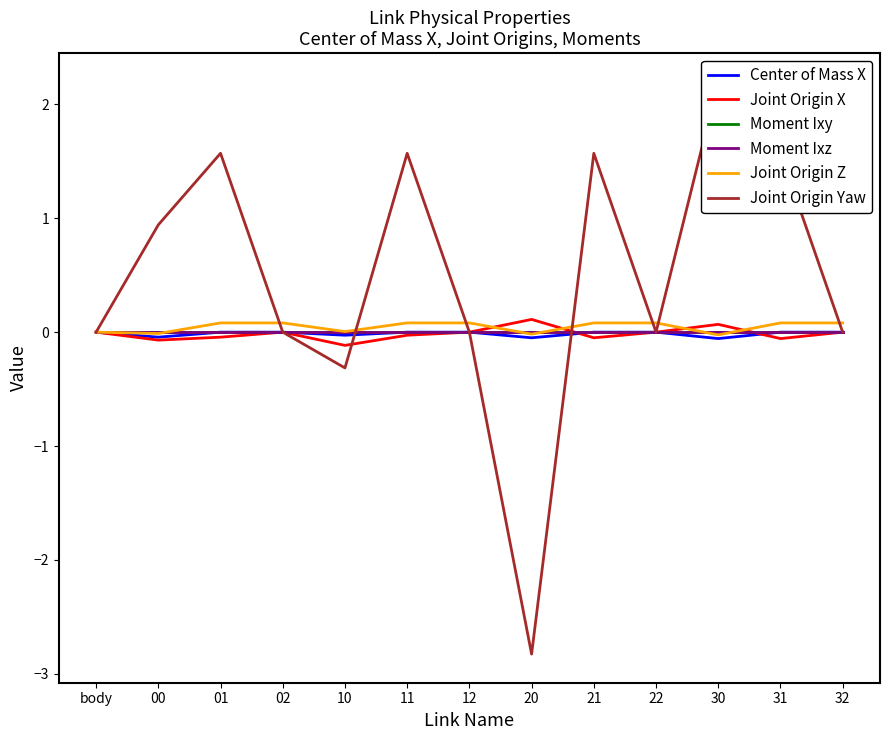

Reading right to left, transcribe all the data shown in this chart.

Center of Mass X: 0.0	-0.0	-0.1	-0.0	-0.0	-0.0	0.0	-0.0	-0.0	-0.0	-0.0	-0.0	-0.0
Joint Origin X: 0.0	-0.1	0.1	0.0	-0.0	0.1	0.0	-0.0	-0.1	0.0	-0.0	-0.1	0.0
Moment Ixy: 0.0	0.0	0.0	-0.0	0.0	0.0	-0.0	0.0	0.0	-0.0	0.0	0.0	0.0
Moment Ixz: 0.0	-0.0	-0.0	0.0	-0.0	-0.0	0.0	-0.0	-0.0	0.0	-0.0	-0.0	0.0
Joint Origin Z: 0.1	0.1	-0.0	0.1	0.1	-0.0	0.1	0.1	0.0	0.1	0.1	-0.0	0.0
Joint Origin Yaw: 0.0	1.6	2.2	0.0	1.6	-2.8	0.0	1.6	-0.3	0.0	1.6	0.9	0.0